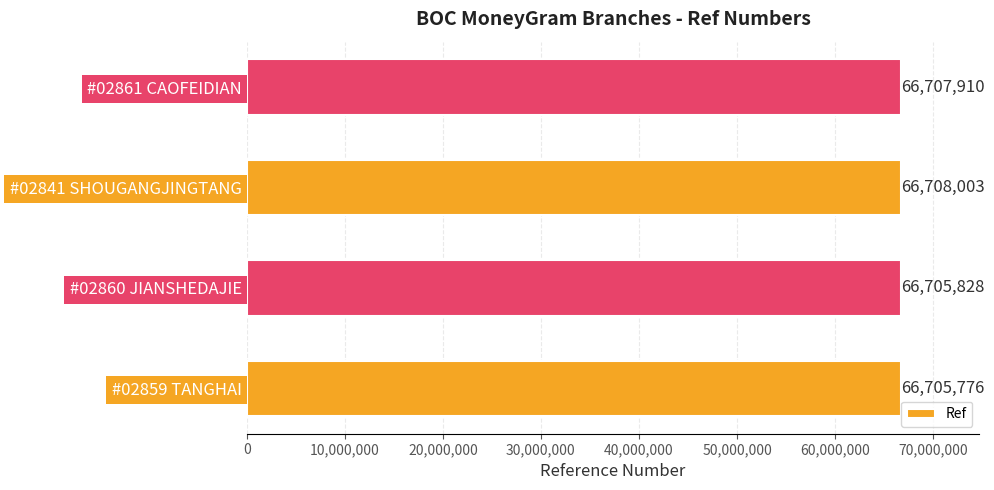

Reading bottom to top, transcribe all the data shown in this chart.

66705776	66705828	66708003	66707910